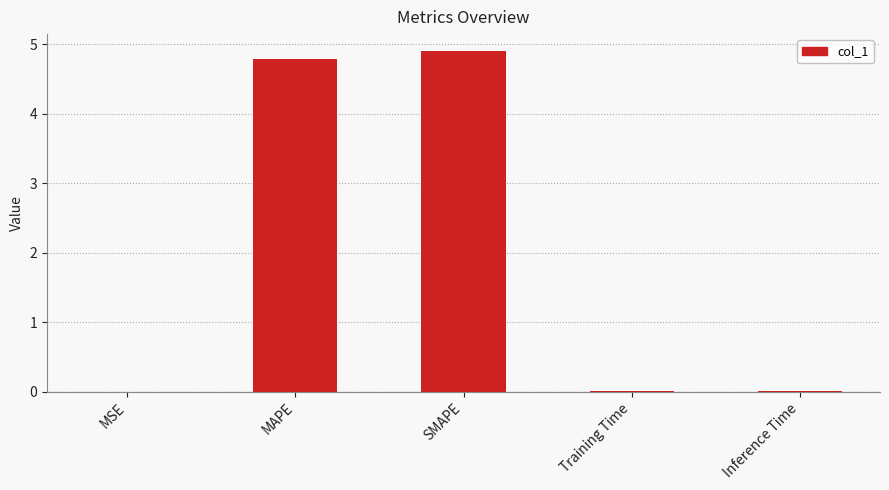

Does the chart contain stacked bars?

No